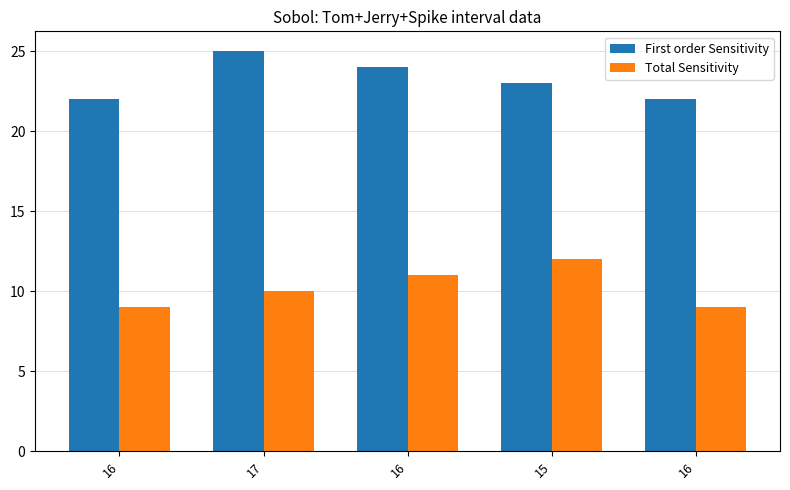

Which series has the widest spread of values?

First order Sensitivity